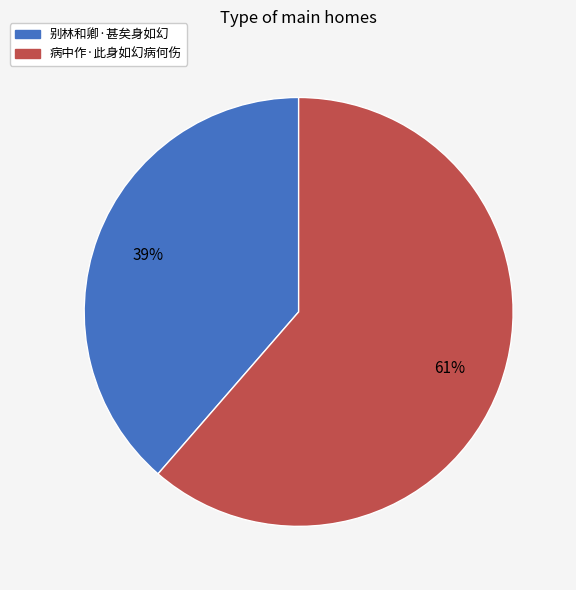

To the nearest percent, what percentage of the pie is 别林和卿·甚矣身如幻?

39%